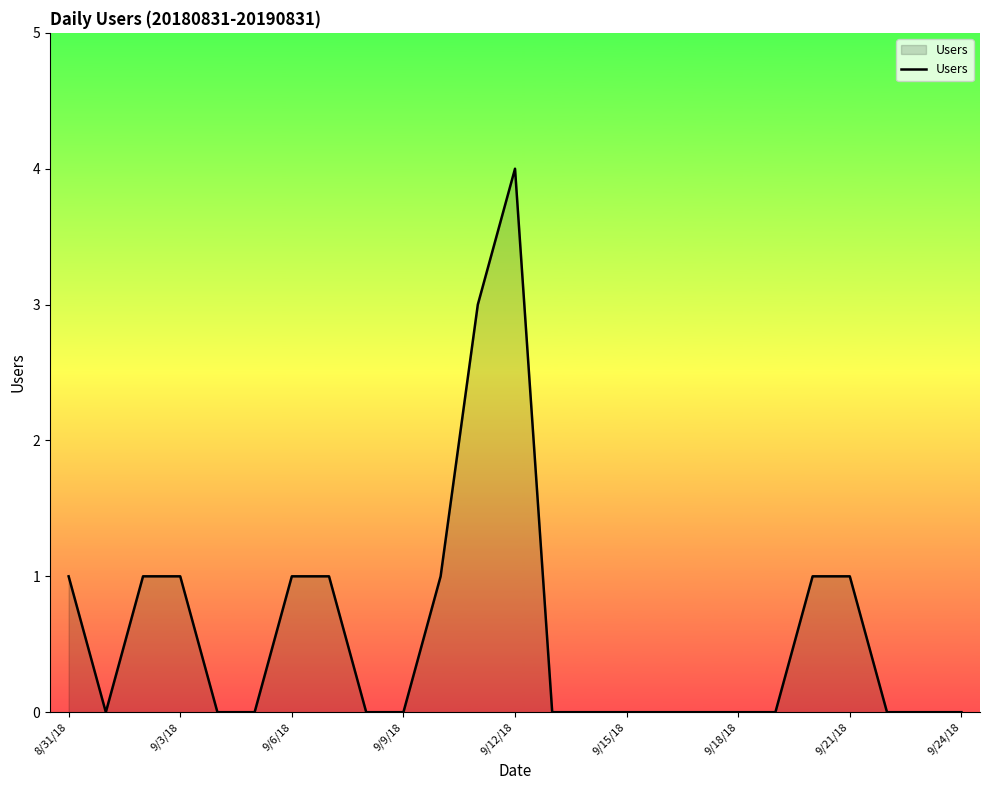

What is the difference between the maximum and minimum values?

4